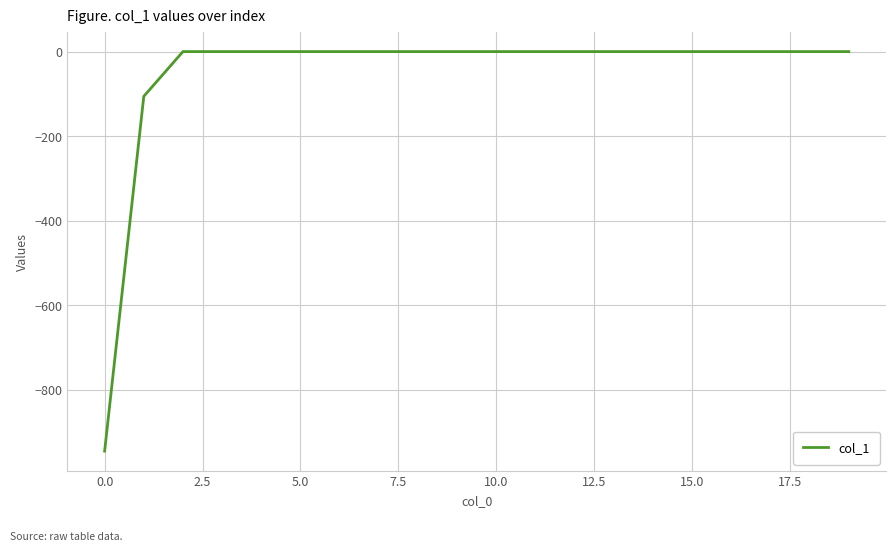

What is the difference between the maximum and minimum values?

945.7